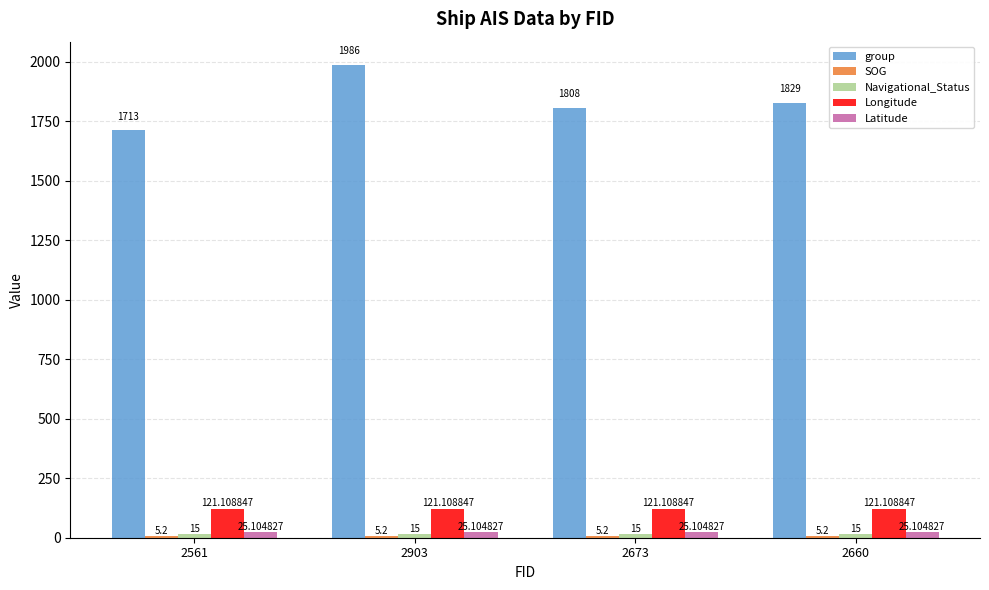

How many data points does each series have?

4